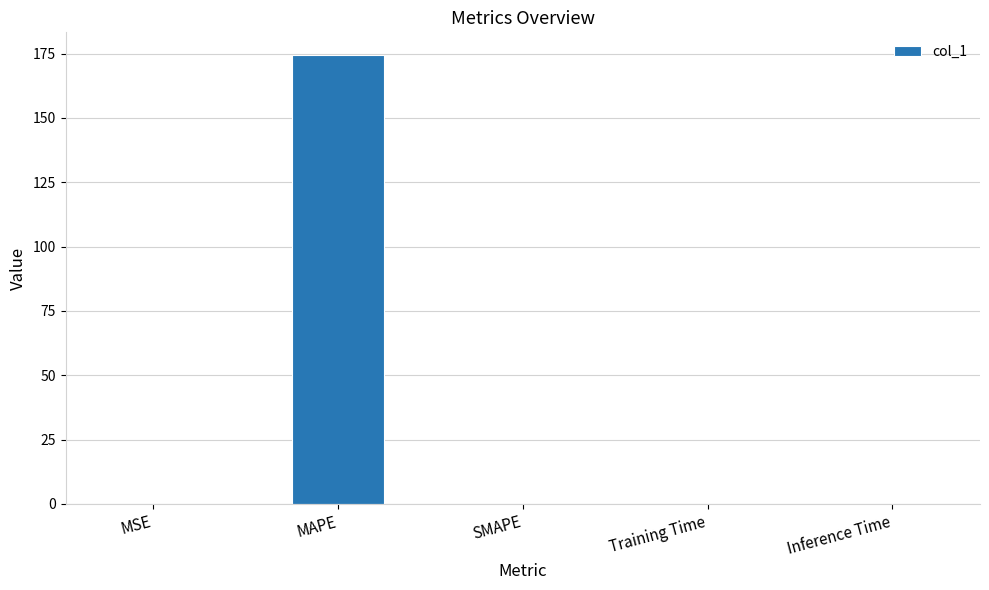

What is the sum of all values?

174.6